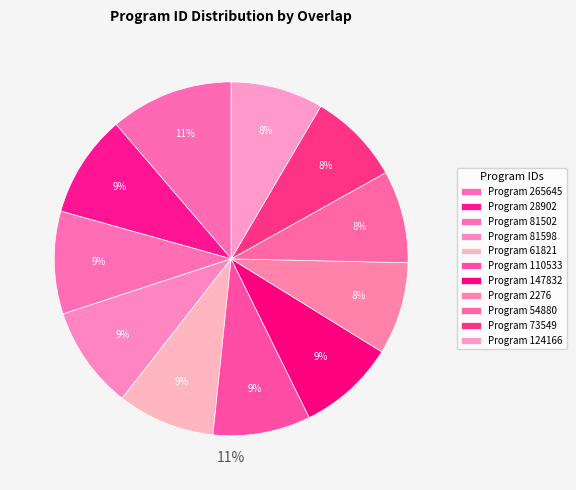

Between 110533 and 28902, which is larger?

28902